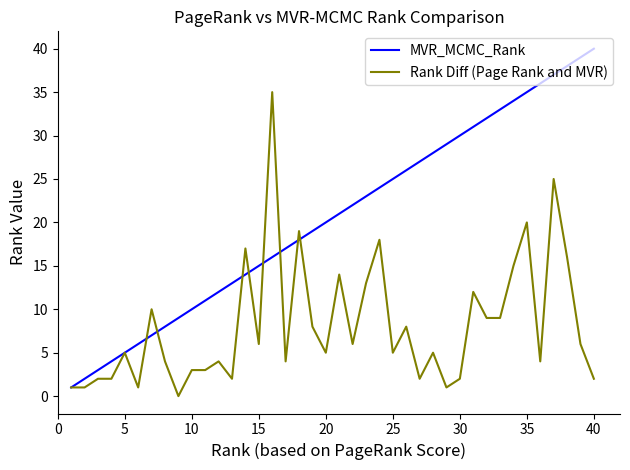

What is the maximum value for Rank Diff (Page Rank and MVR)?

35.0